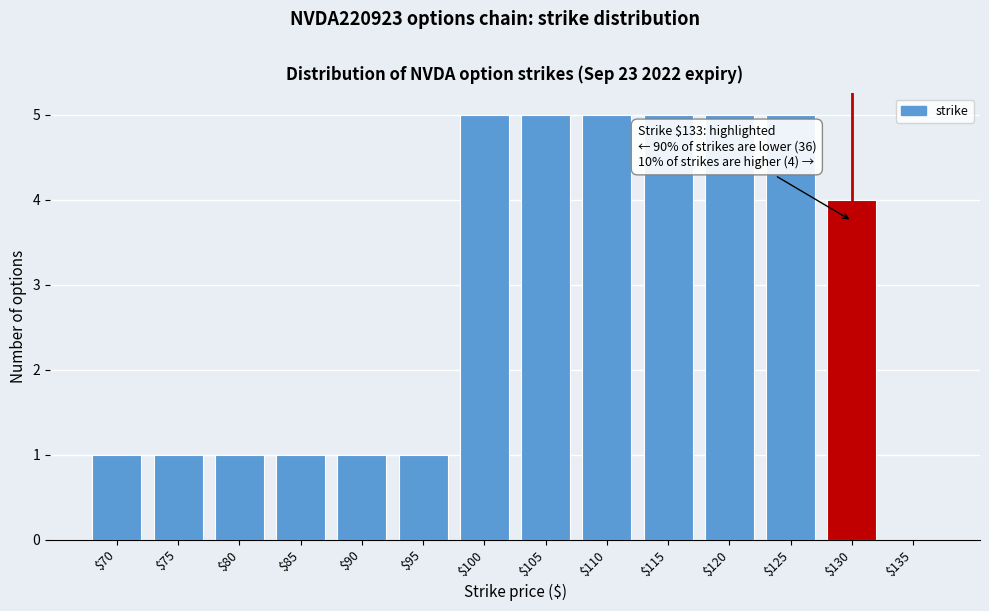

The chart shows a value of 5 at $120. True or false?

True